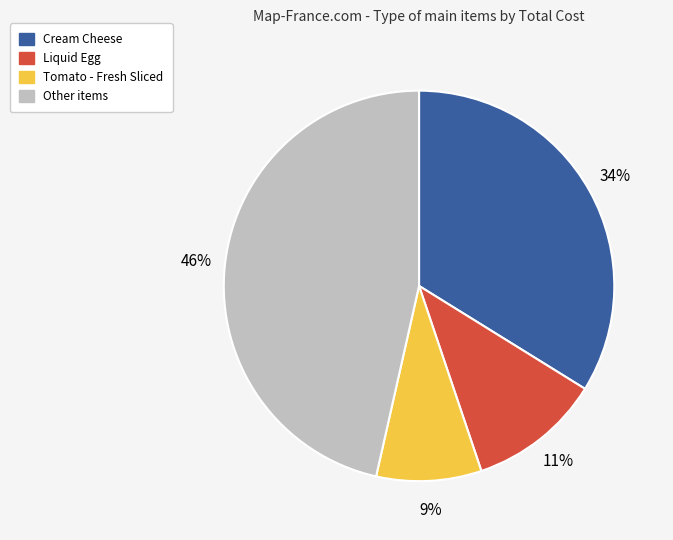

Does any single category account for the majority?

No